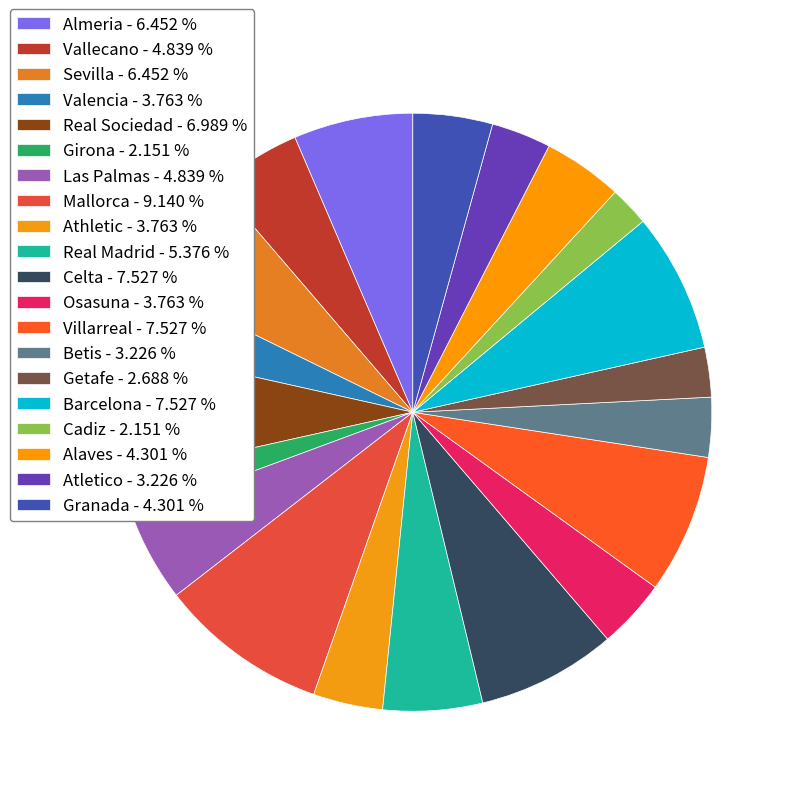

To the nearest percent, what percentage of the pie is Sevilla?

6%